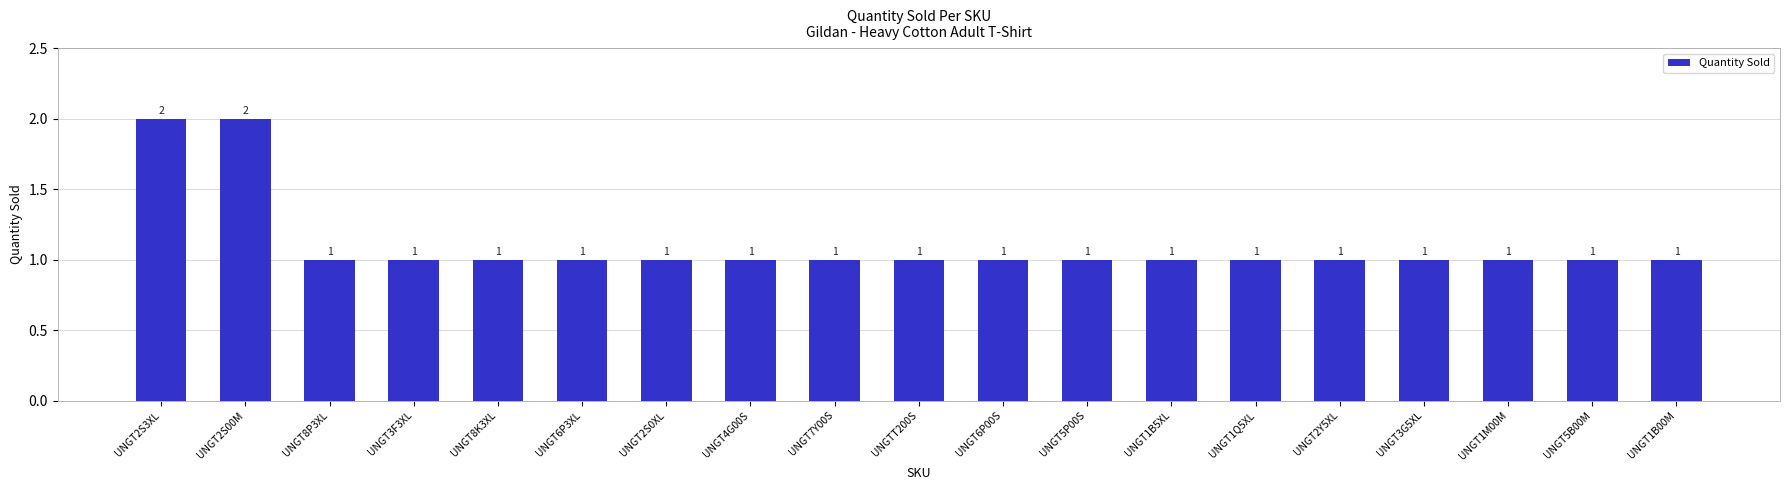

What is the ratio of the value at UNGTT200S to the value at UNGT2S00M?

0.5